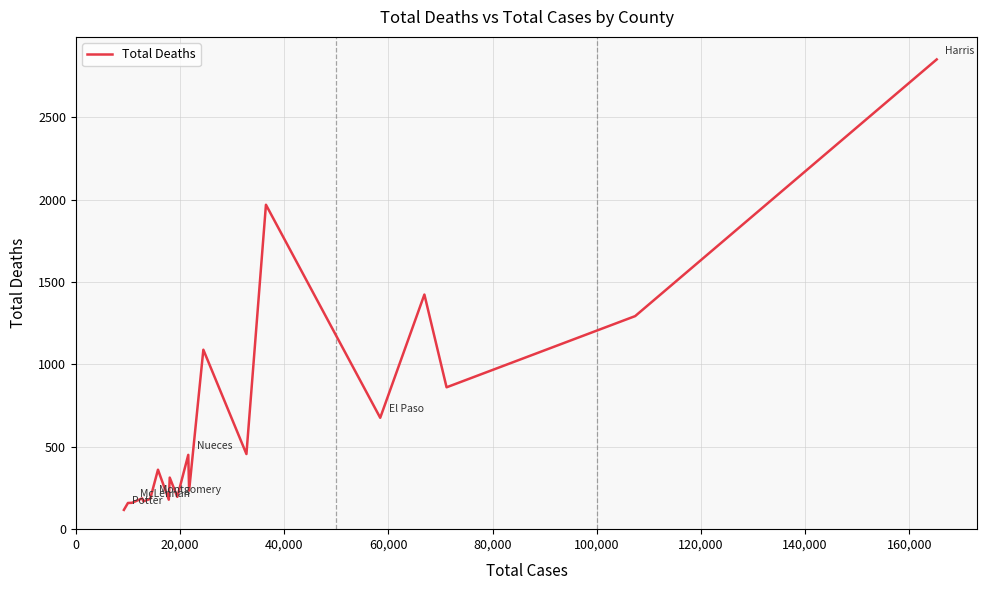

What is the greatest value displayed?

2851